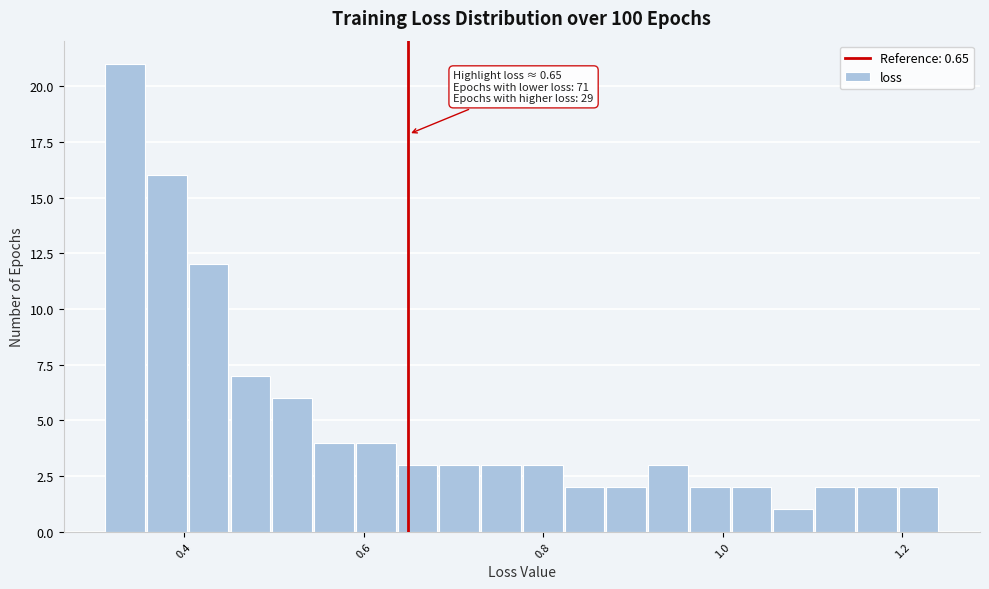

Around what value on the x-axis is the tallest bar? Give the approximate position of its centre, as read against the axis.

0.34